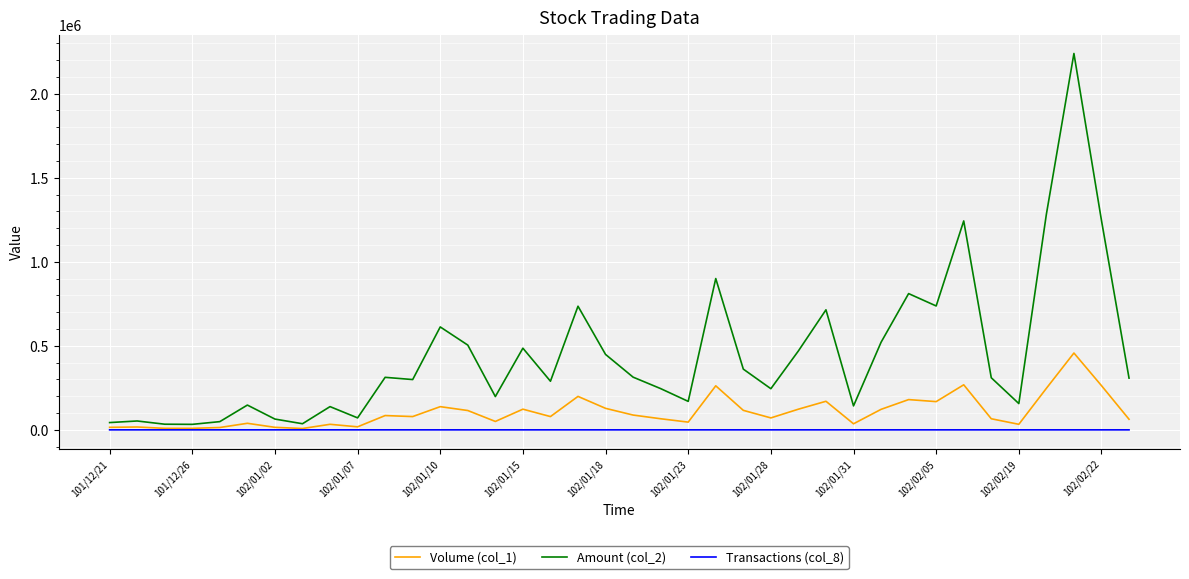

Which series has the widest spread of values?

Amount (col_2)